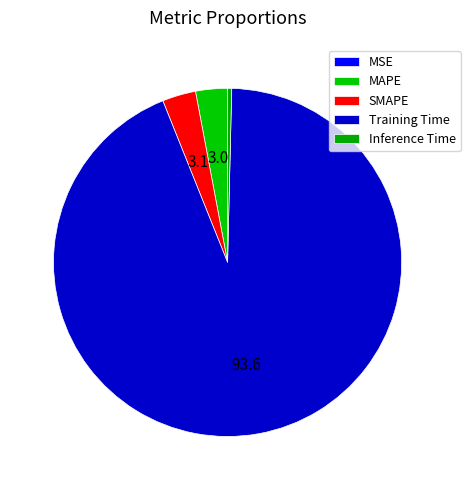

To the nearest percent, what percentage of the pie is MAPE?

3%